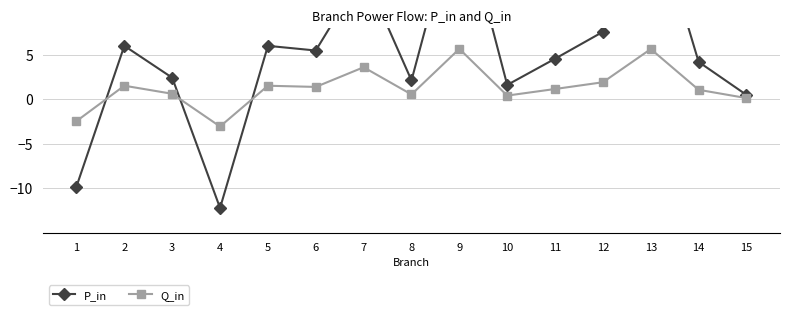

How many values in Q_in are above zero?

13